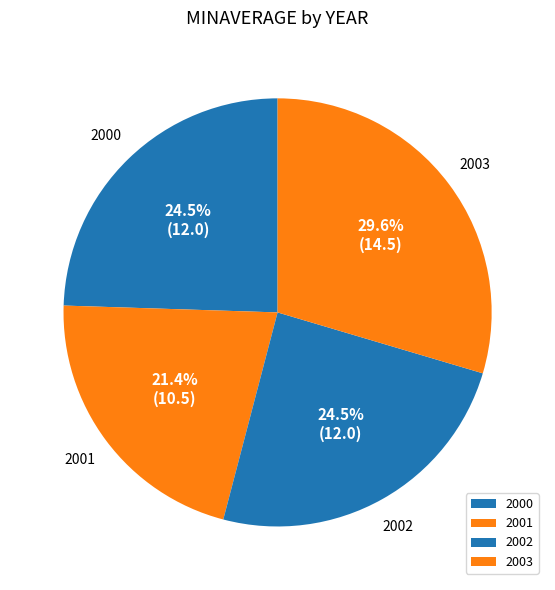

Count the number of slices in the pie.

4